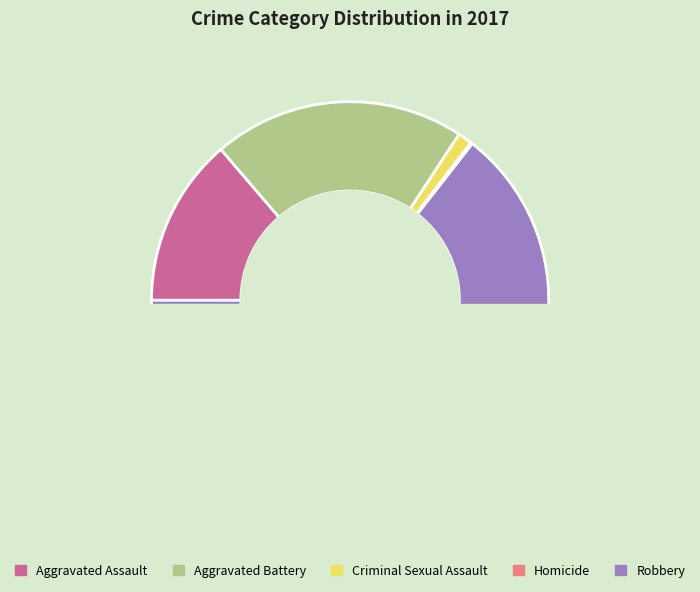

True or false: Aggravated Battery accounts for 28% of the total.

False